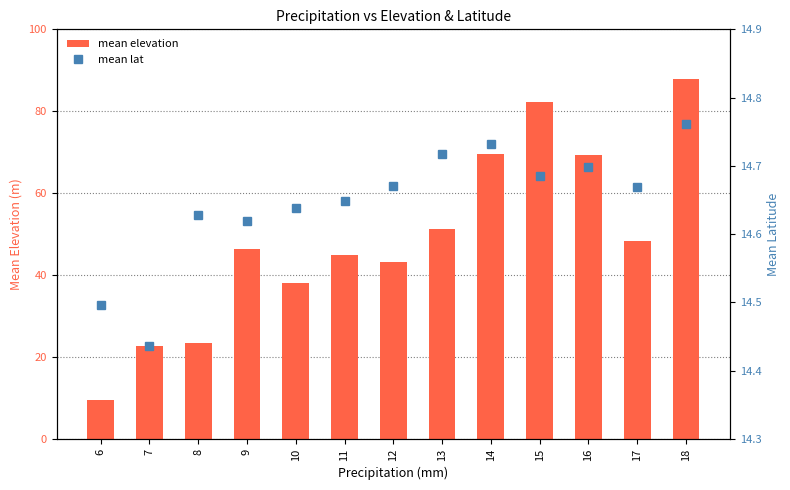

What is the sum of all mean lat values?

190.4